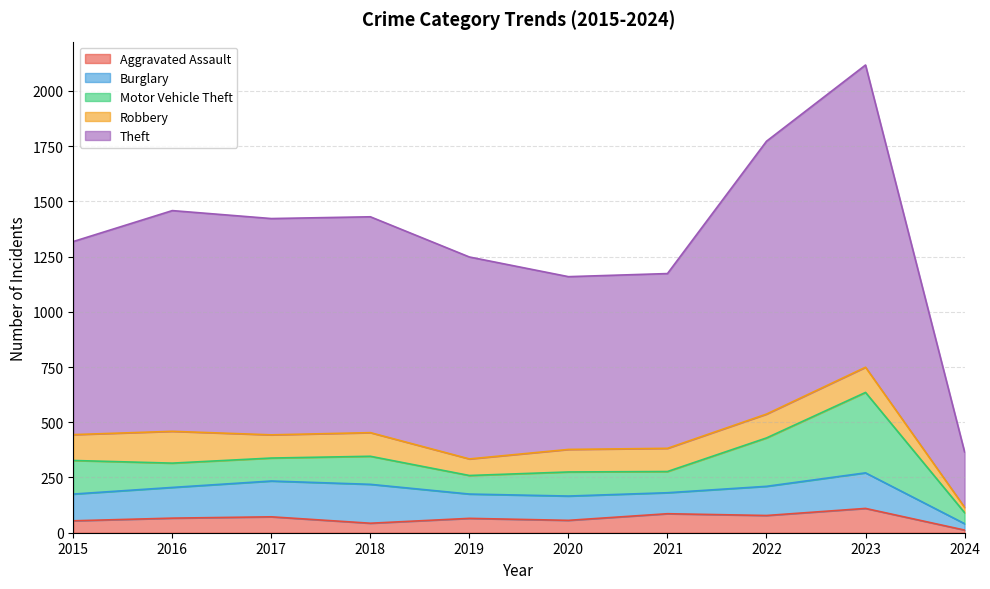

Where does the Burglary series first go above 132?

2016